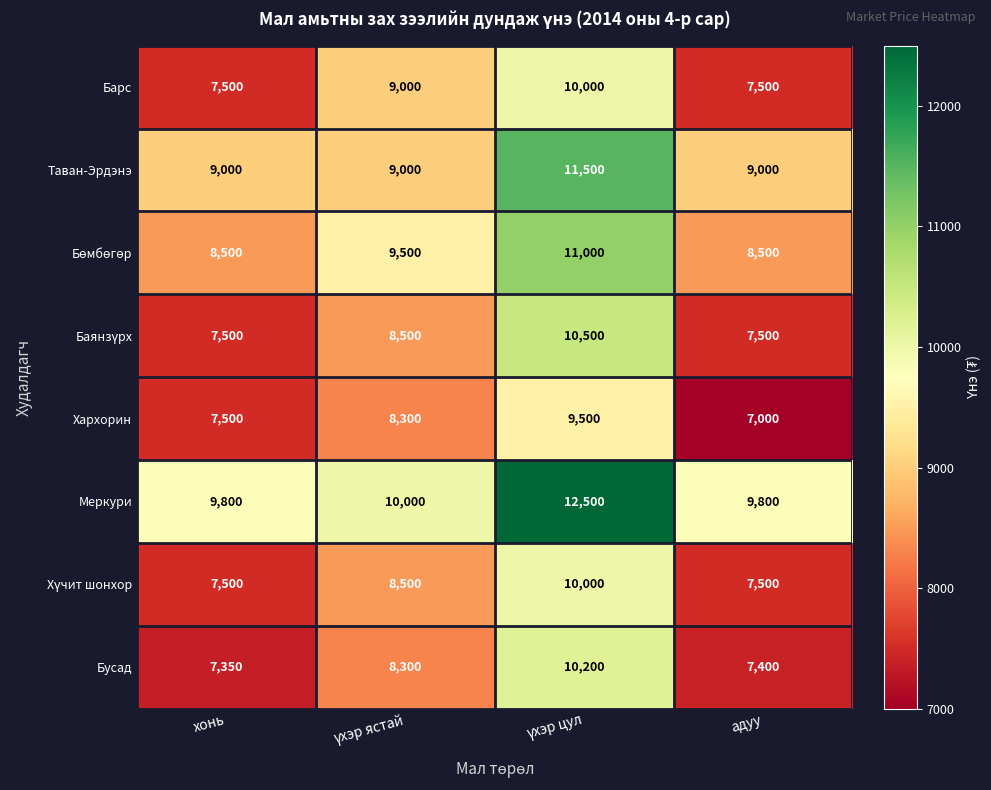

What is the difference between the maximum and minimum values in the Хархорин series?

2500